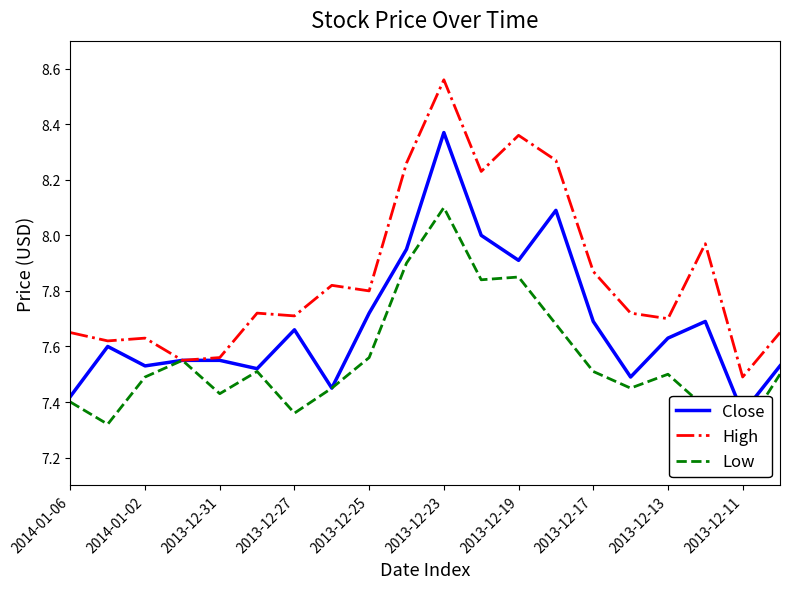

At 2014-01-02, list the series in order from smallest to largest.

Low, Close, High